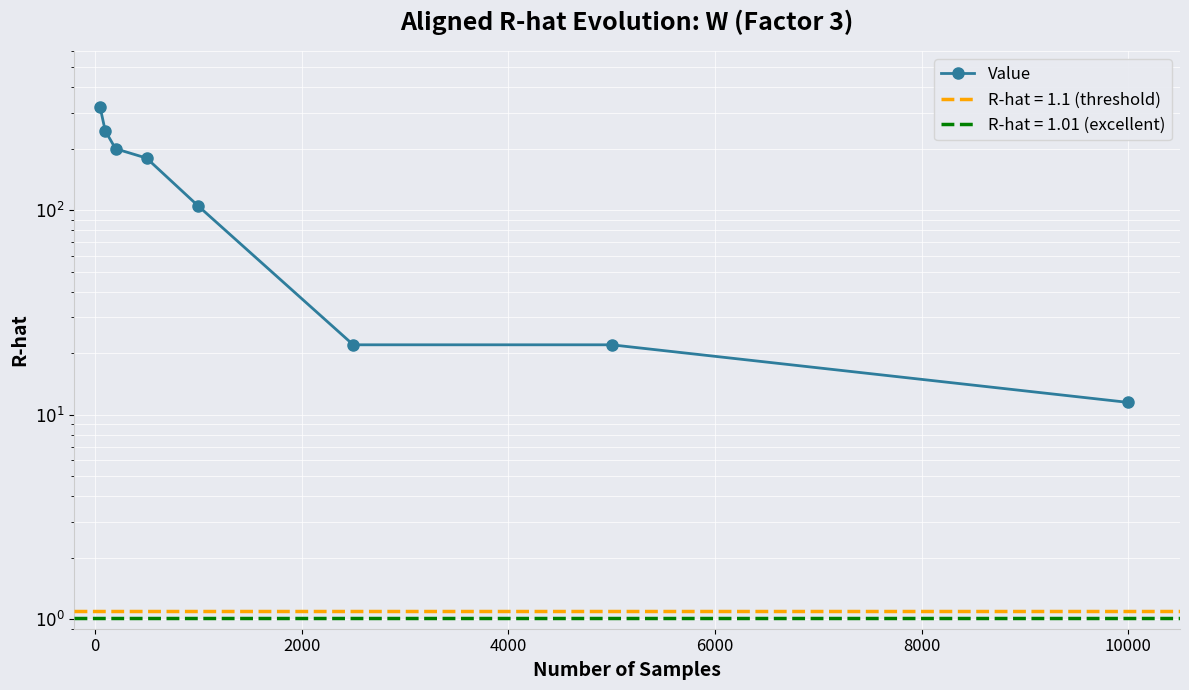

What is the average value?

138.2